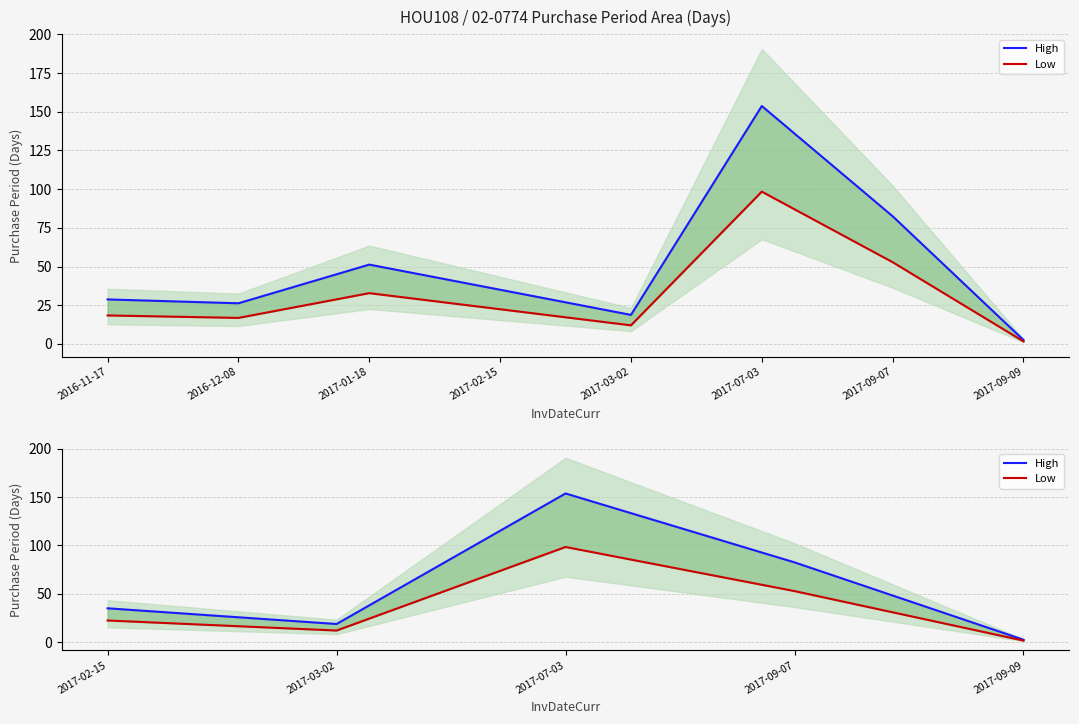

Does the chart display data point markers on the line(s)?

No